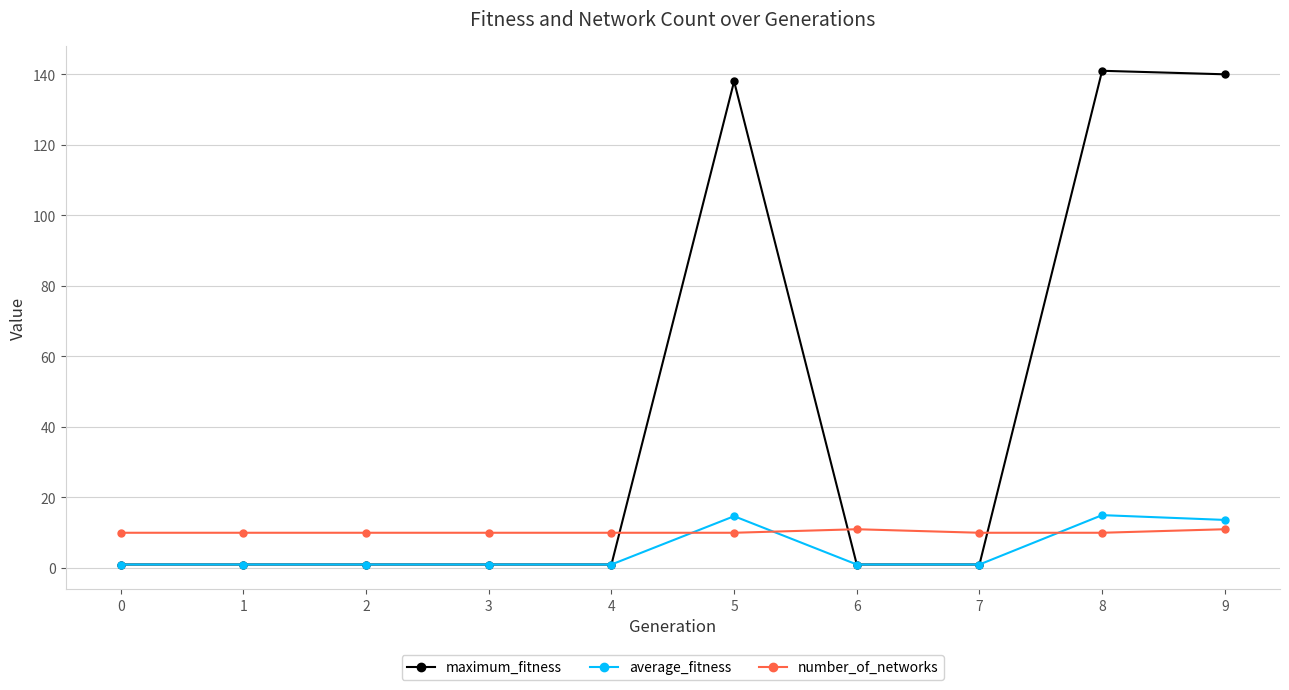

Is the value of average_fitness at 1 greater than the value of number_of_networks at 2?

No